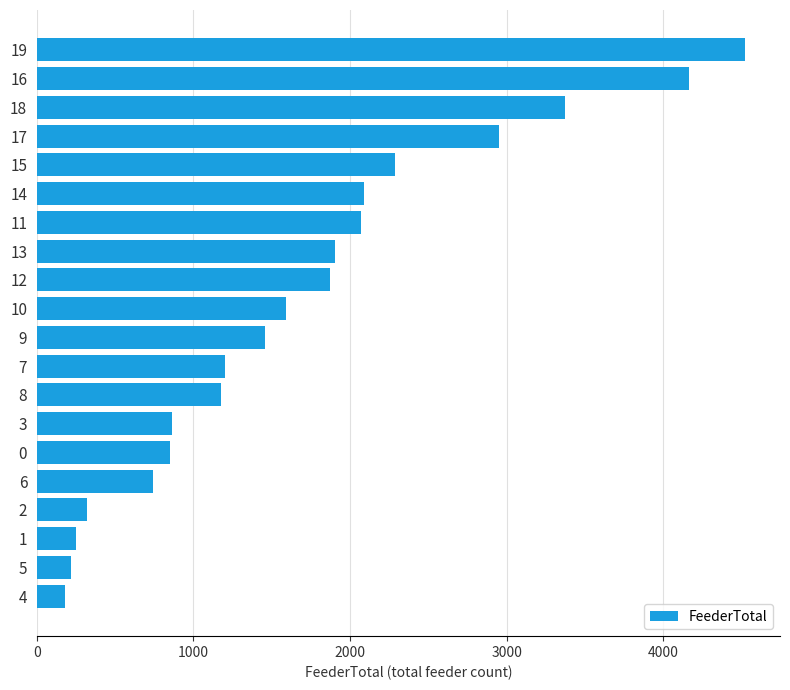

What is the smallest value displayed?

177